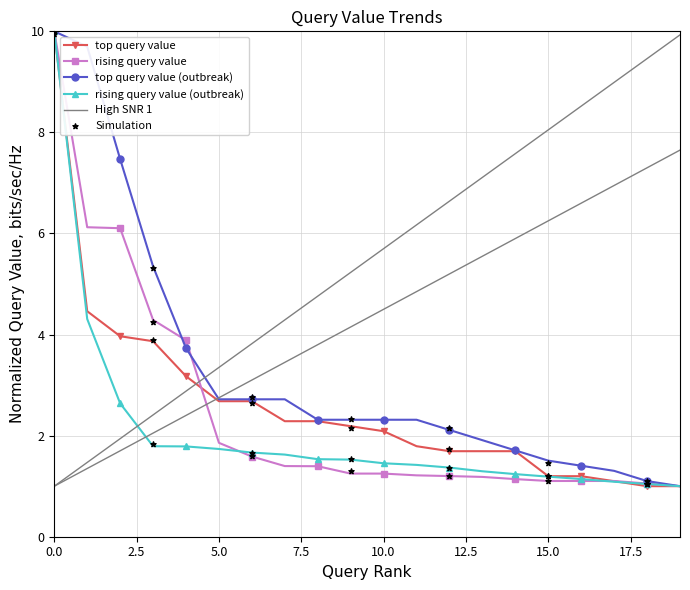

Which series has the largest Y range (max minus min)?

top query value